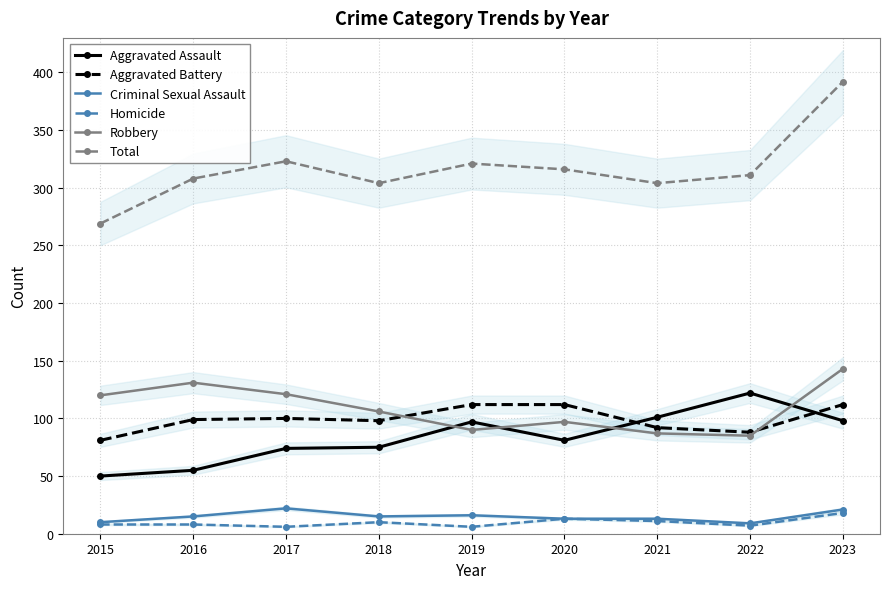

What are all the series names shown in the legend?

Aggravated Assault, Aggravated Battery, Criminal Sexual Assault, Homicide, Robbery, Total